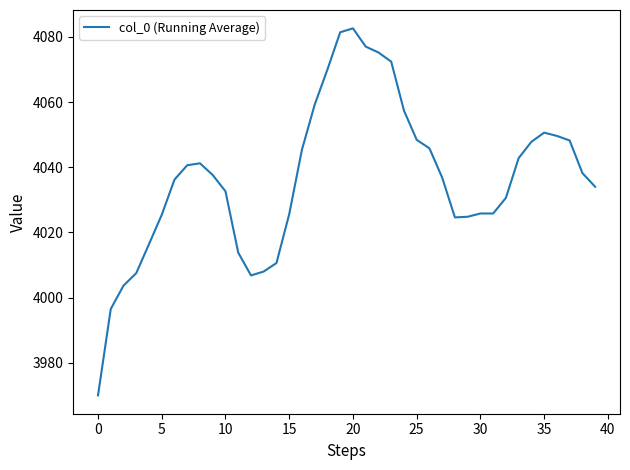

What is the smallest value displayed?

3970.0